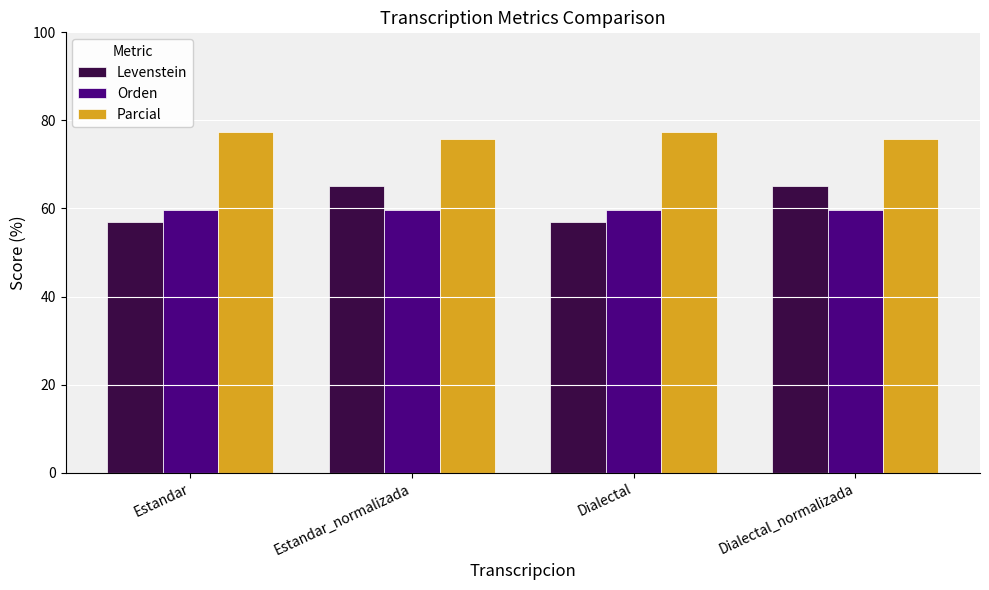

What is the sum of the Parcial values at Estandar and Dialectal_normalizada?

153.3